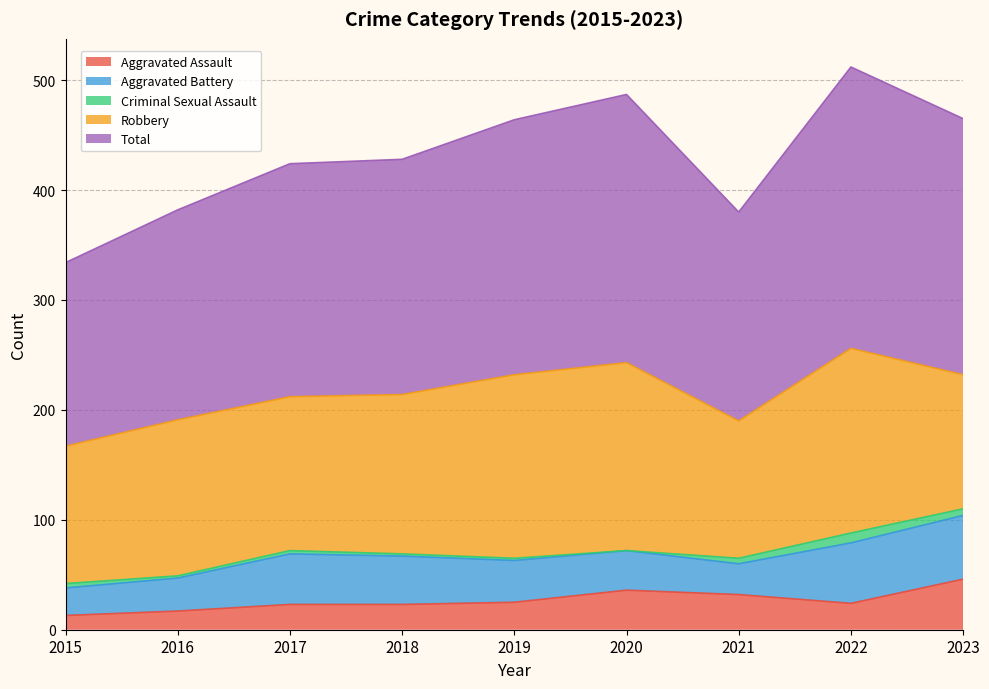

True or false: Total has more than 2 interior local peaks.

False